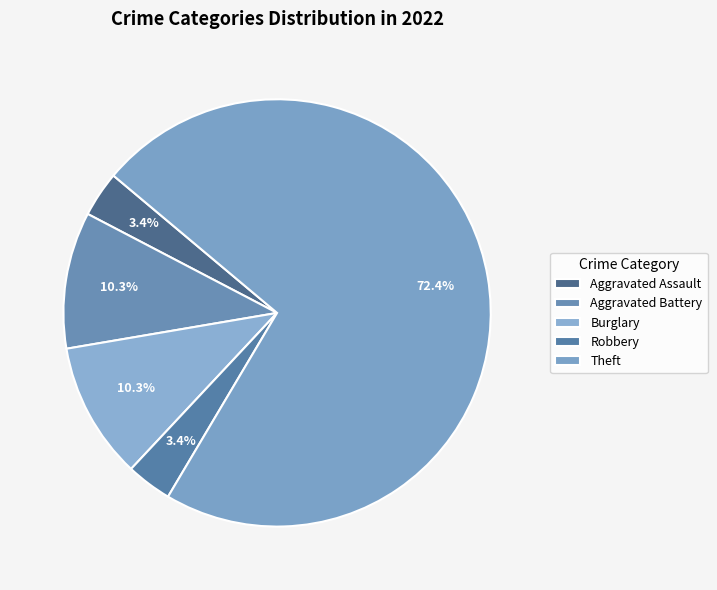

What is the majority slice?

Theft